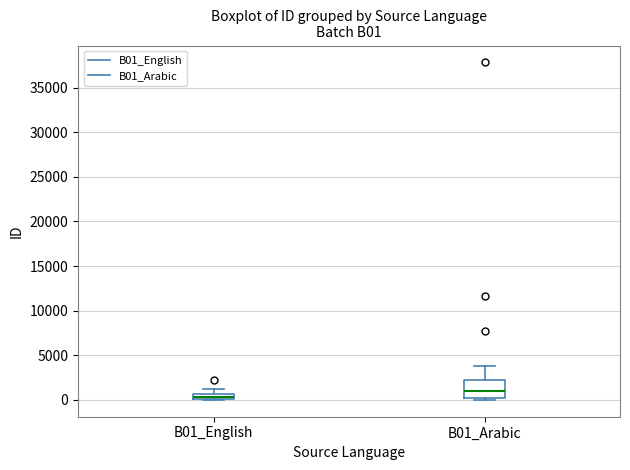

Which box has the lowest median line?

B01_English